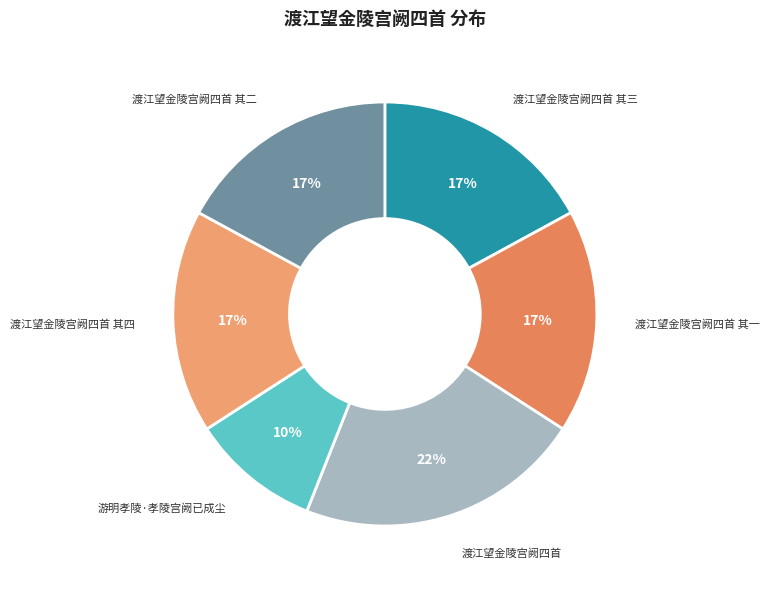

Does 游明孝陵·孝陵宫阙已成尘 represent more than half of the total?

No